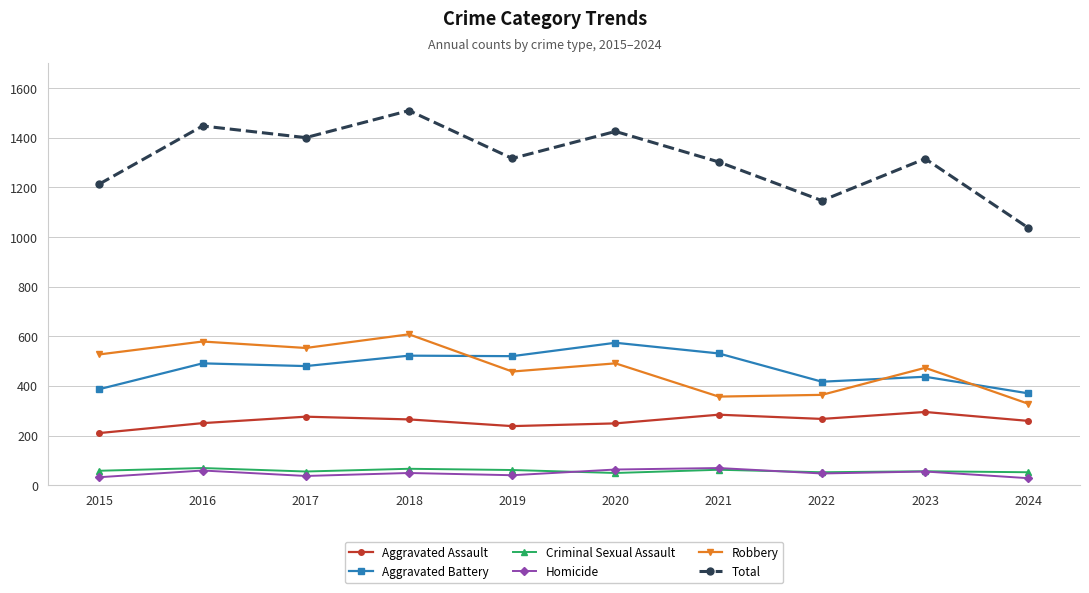

True or false: Aggravated Assault and Total intersect in this chart.

False